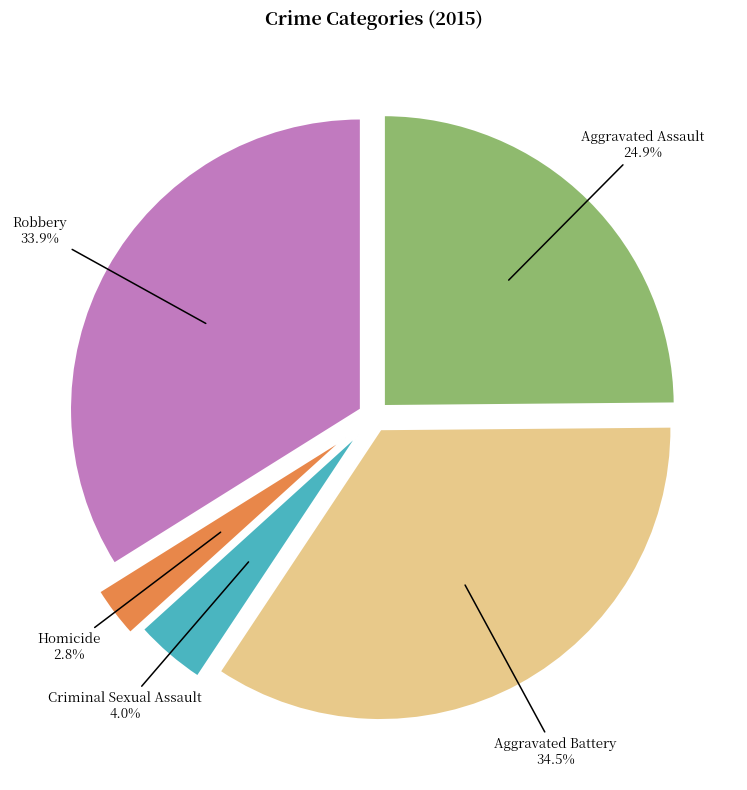

Do Aggravated Assault and Aggravated Battery together represent more than half of the pie?

Yes